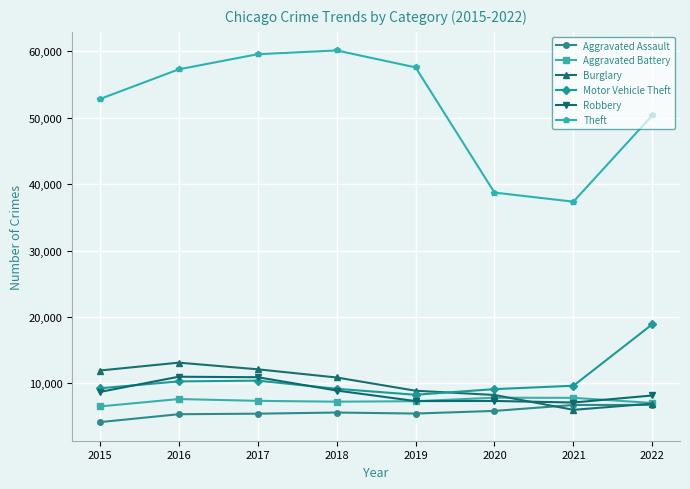

What are all the series names shown in the legend?

Aggravated Assault, Aggravated Battery, Burglary, Motor Vehicle Theft, Robbery, Theft